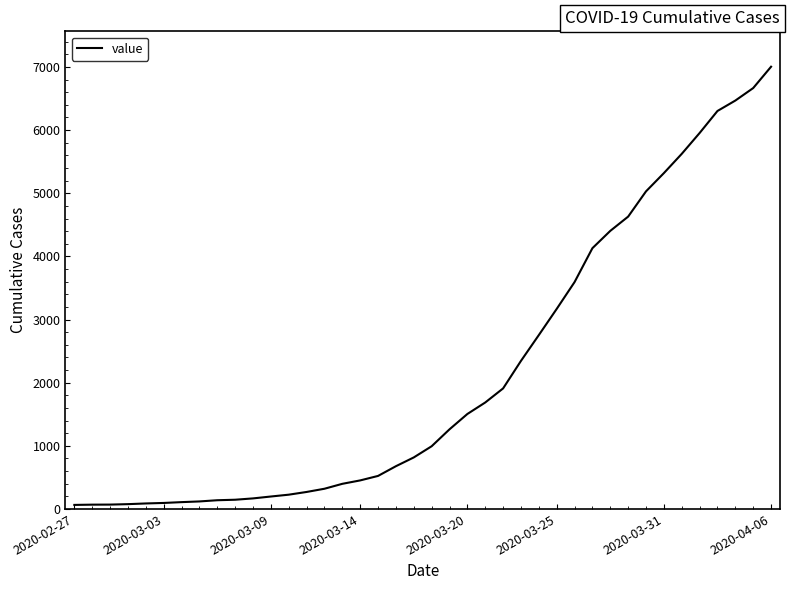

What is the greatest value displayed?

7004